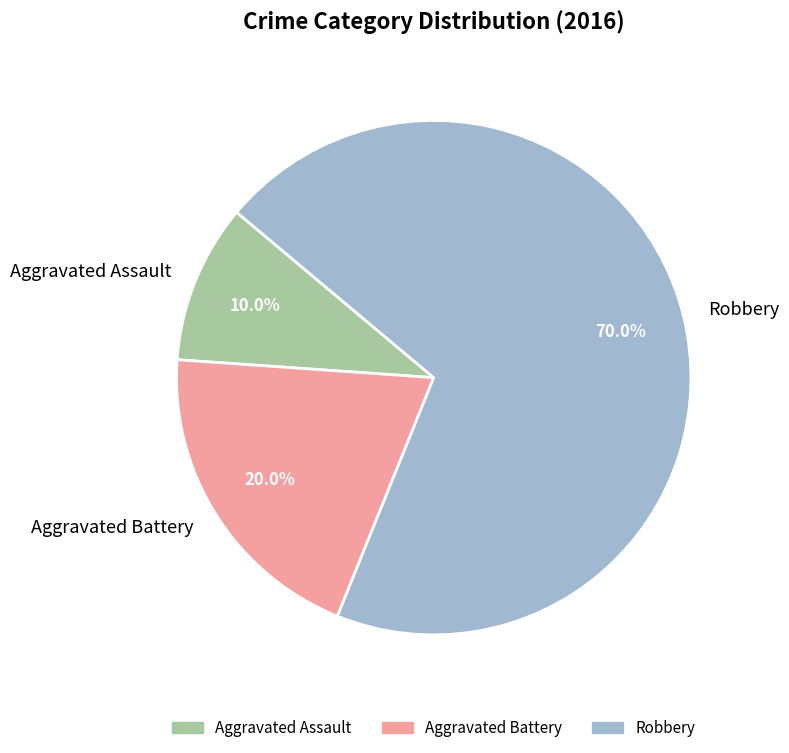

Approximately how many times larger is the value at Robbery compared to Aggravated Battery?

3.5